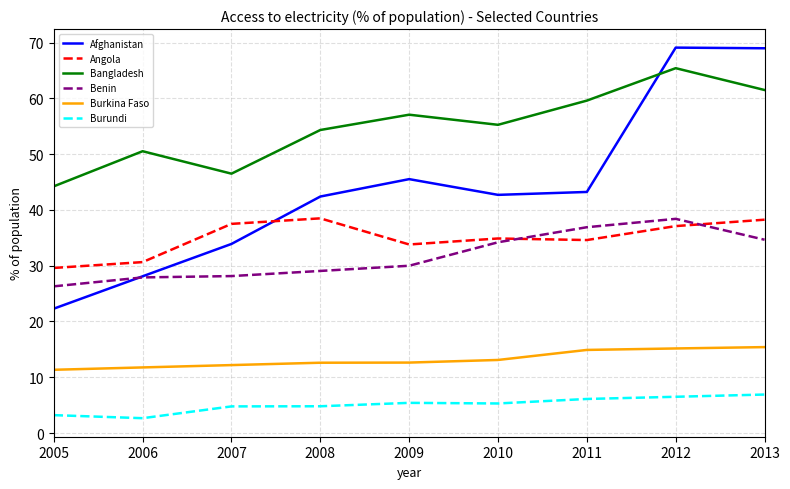

What are all the series names shown in the legend?

Afghanistan, Angola, Bangladesh, Benin, Burkina Faso, Burundi